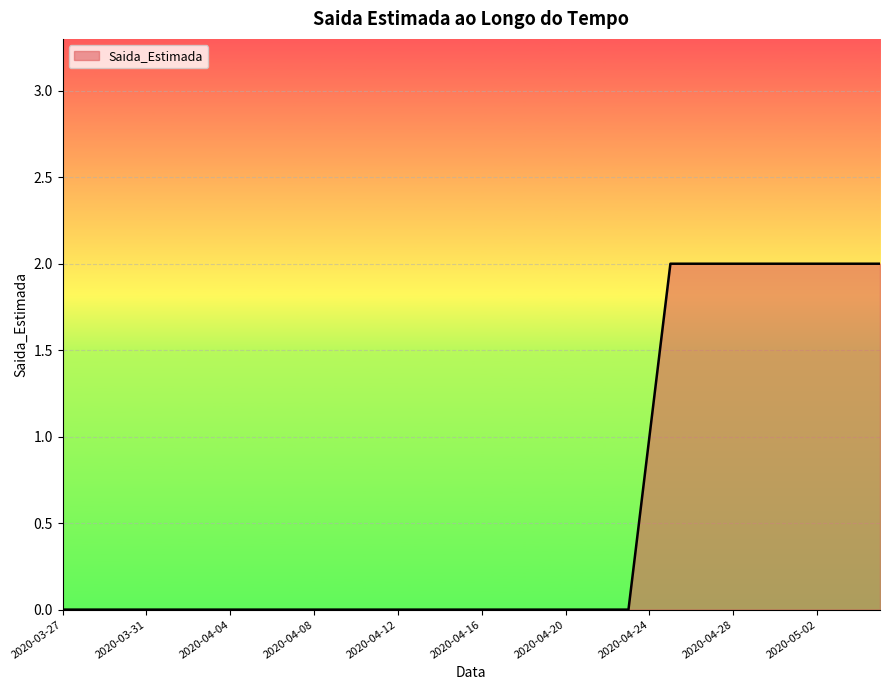

What is the value of the 35th point from the left?

2